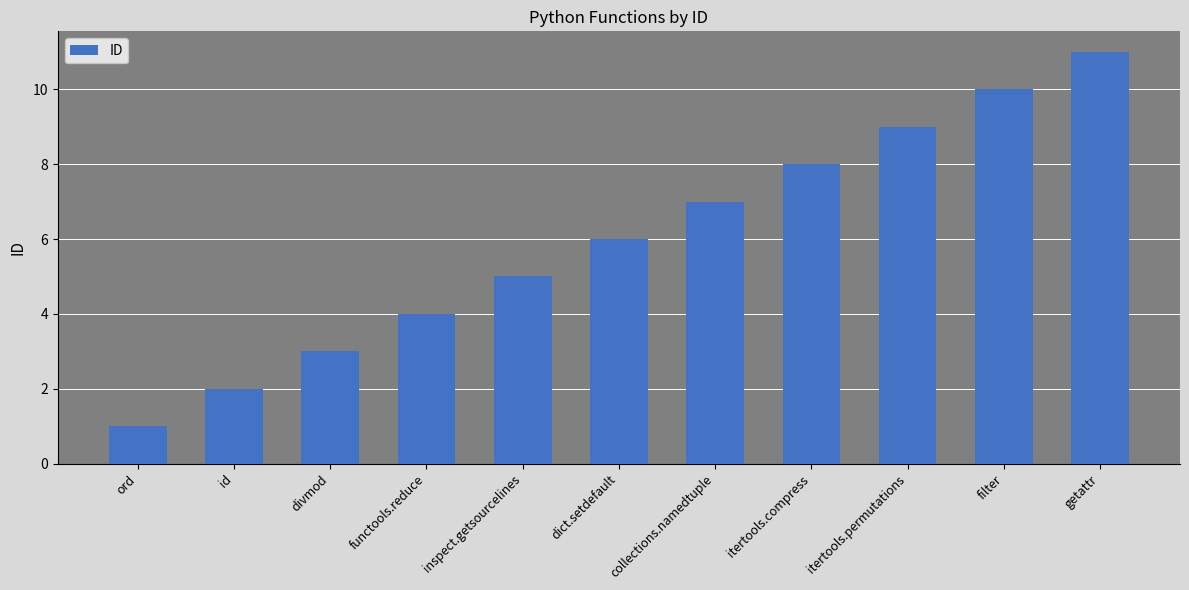

How many data points does each series have?

11